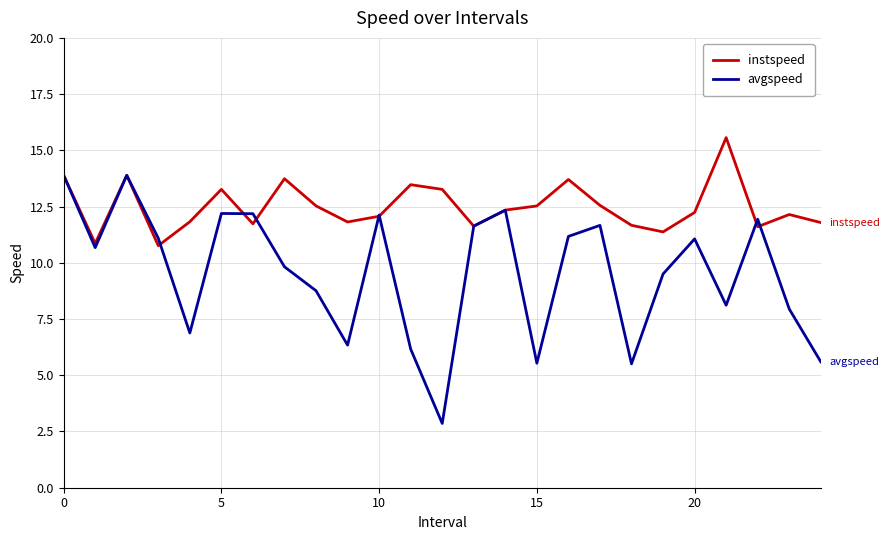

What is the minimum value shown in the chart?

2.9